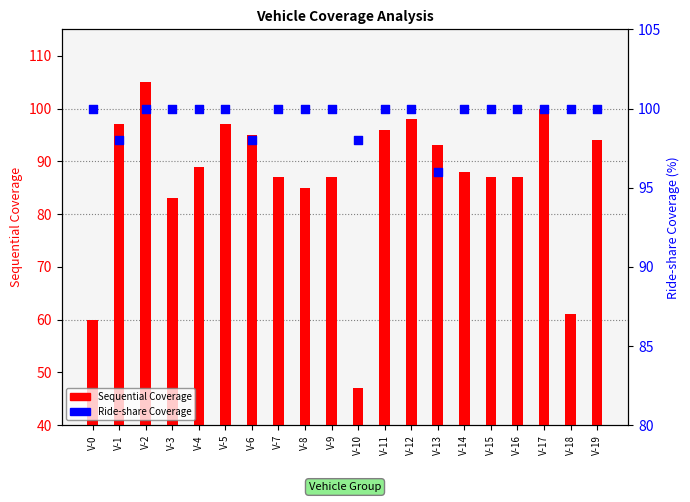

Is the value of Ride-share Coverage at V-11 greater than the value of Sequential Coverage at V-3?

Yes